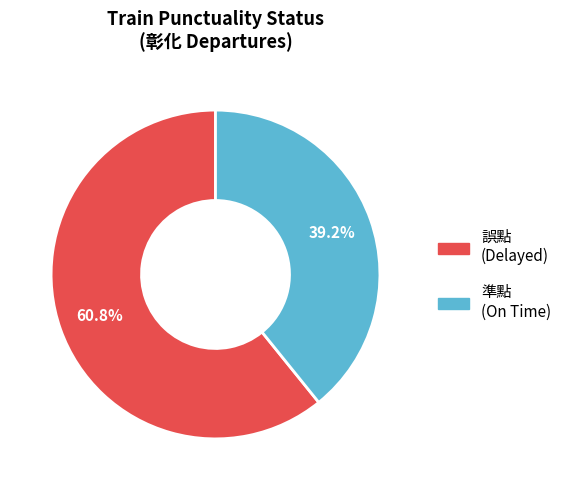

Is there a majority slice in this chart?

Yes